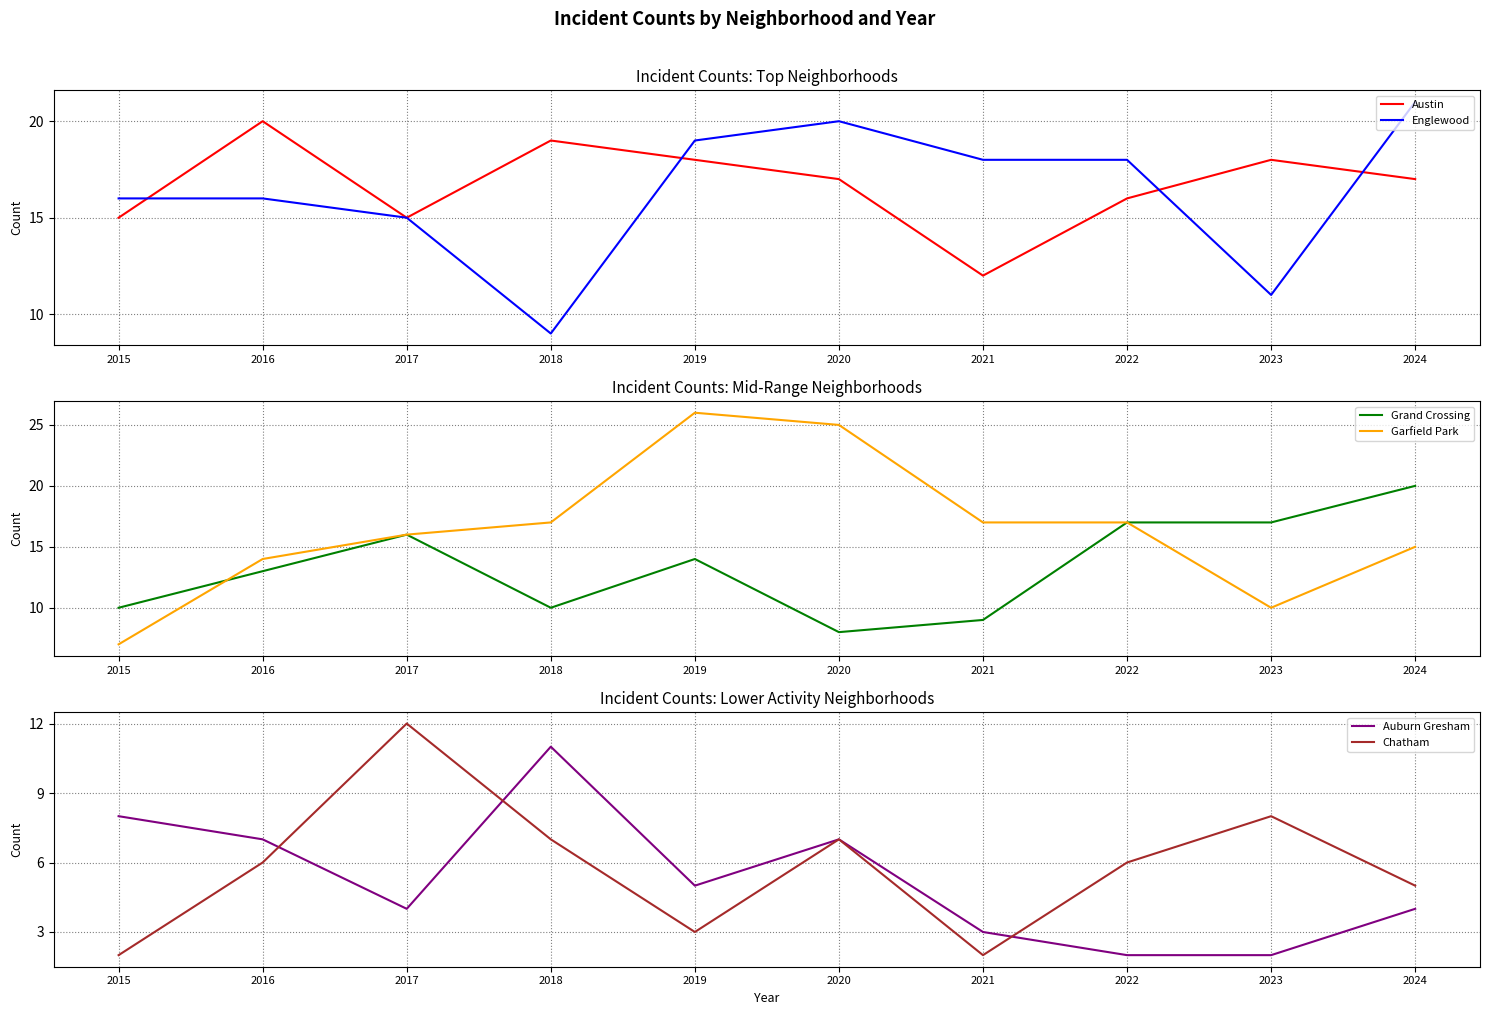

Rank the series by their maximum value, from lowest to highest.

Auburn Gresham, Chatham, Austin, Grand Crossing, Englewood, Garfield Park